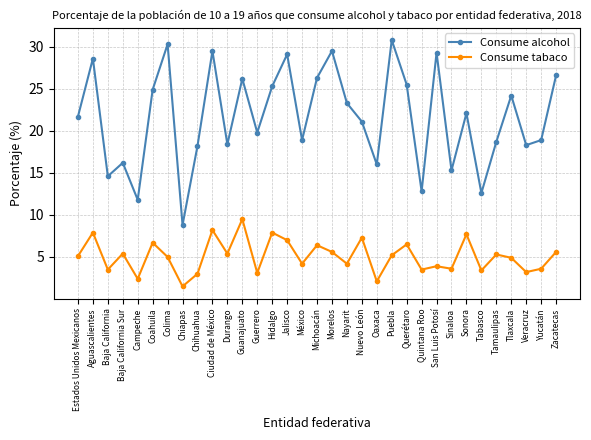

What are all the series names shown in the legend?

Consume alcohol, Consume tabaco